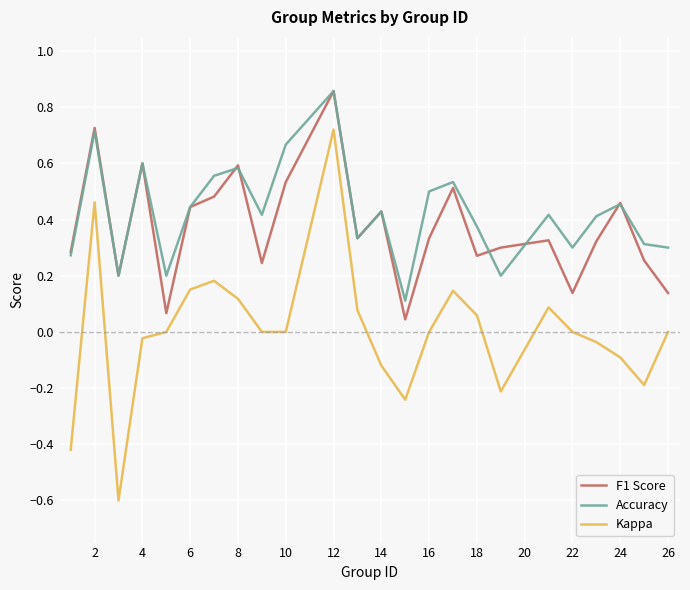

In F1 Score, how many points are higher than both neighbors (excluding endpoints)?

8